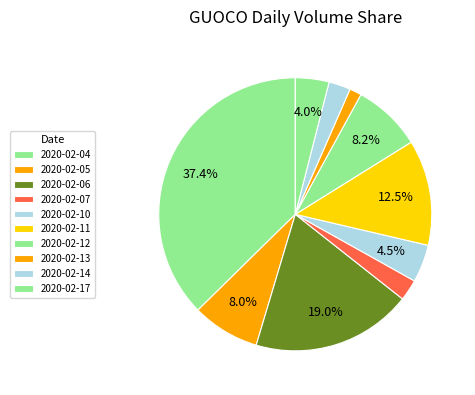

Is it true that 2020-02-12 is 8% of the pie?

True